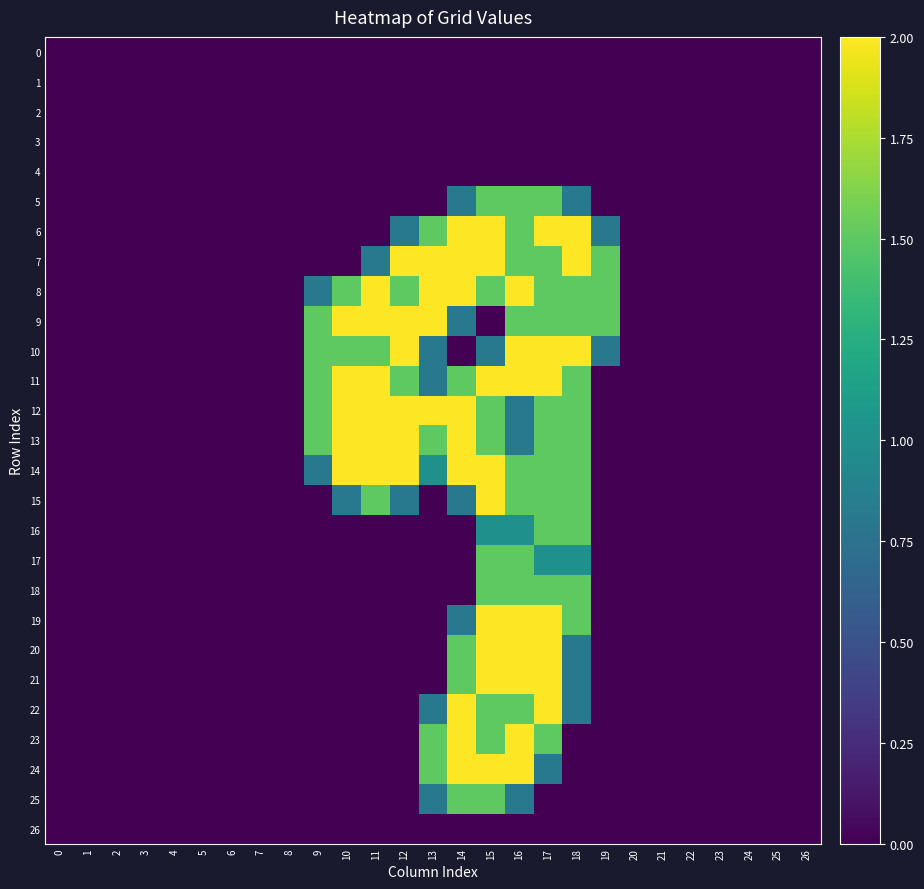

Count the number of data series in this chart.

27